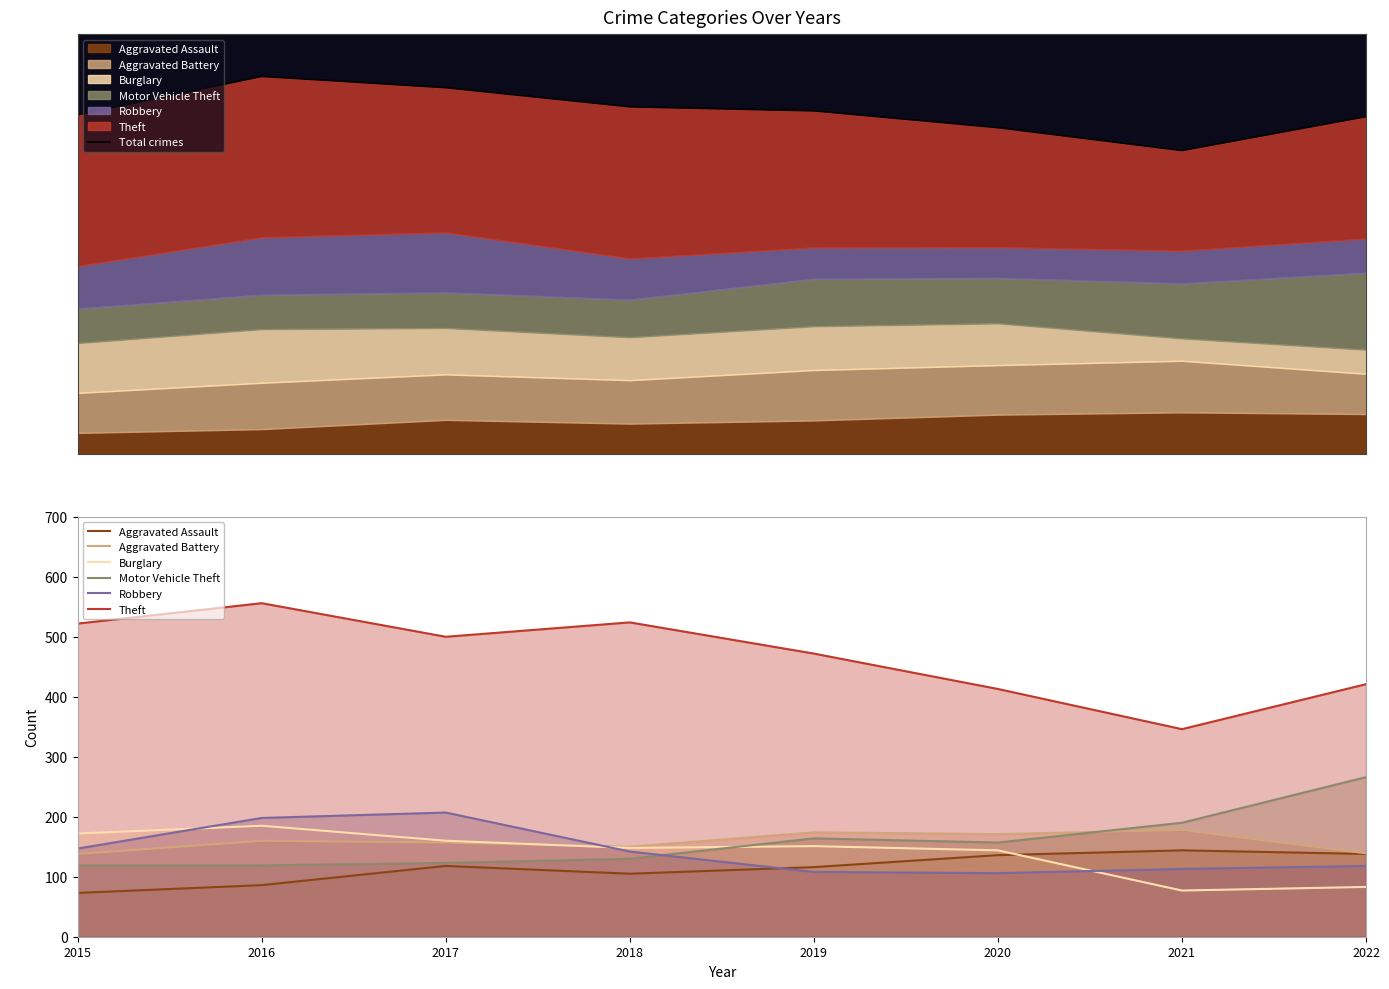

What is the value of the Burglary point at the 6th from the left?

144